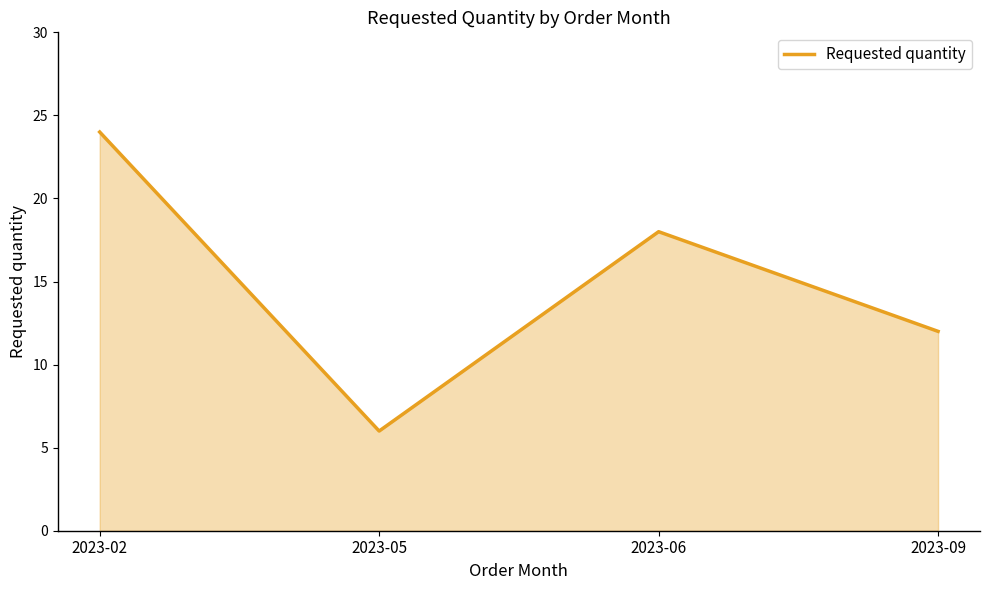

The chart shows a value of 24 at 2023-02. True or false?

True